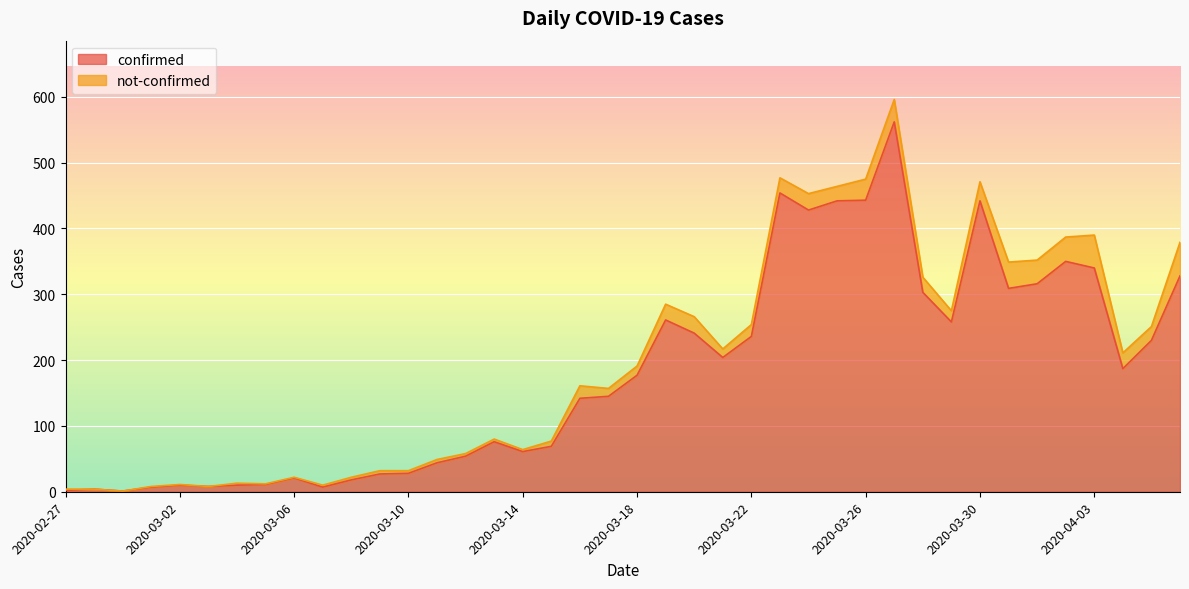

Is it true that the value at 2020-03-07 is 3?

False